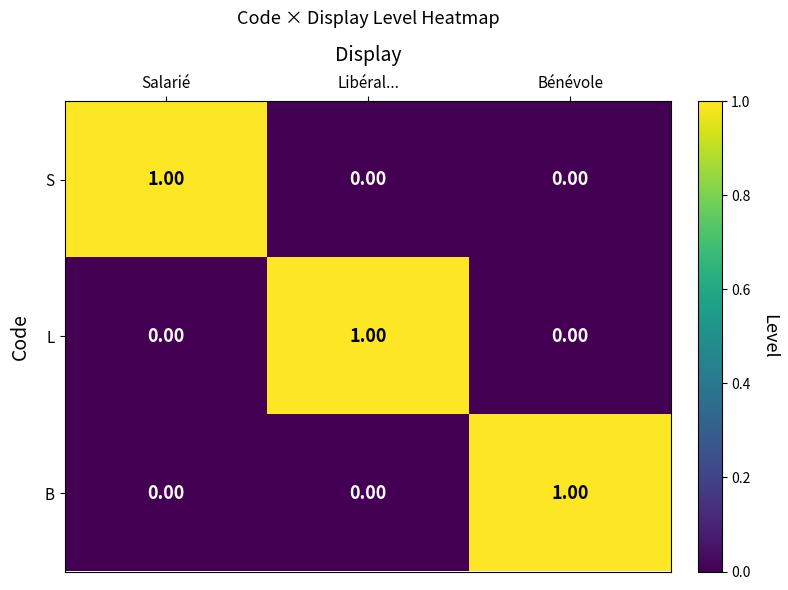

Which category has the highest value in the S series?

Salarié